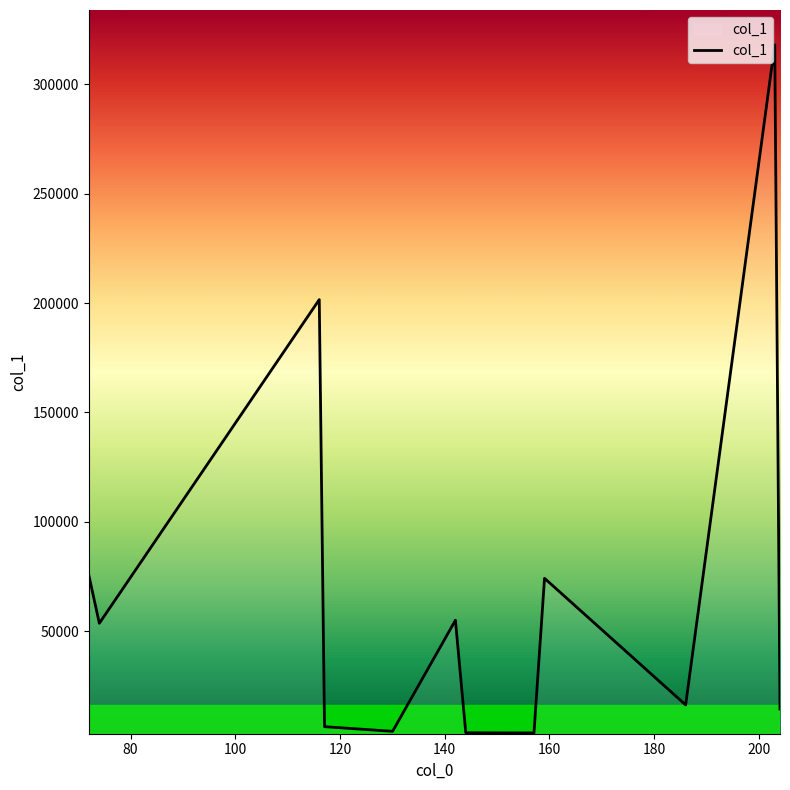

True or false: there are more than 0 points higher than both neighbors.

True